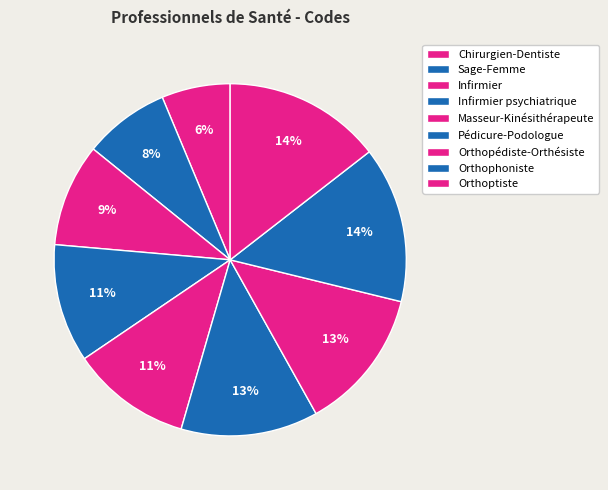

To the nearest percent, what is the difference between the Masseur-Kinésithérapeute and Chirurgien-Dentiste slice percentages?

5%